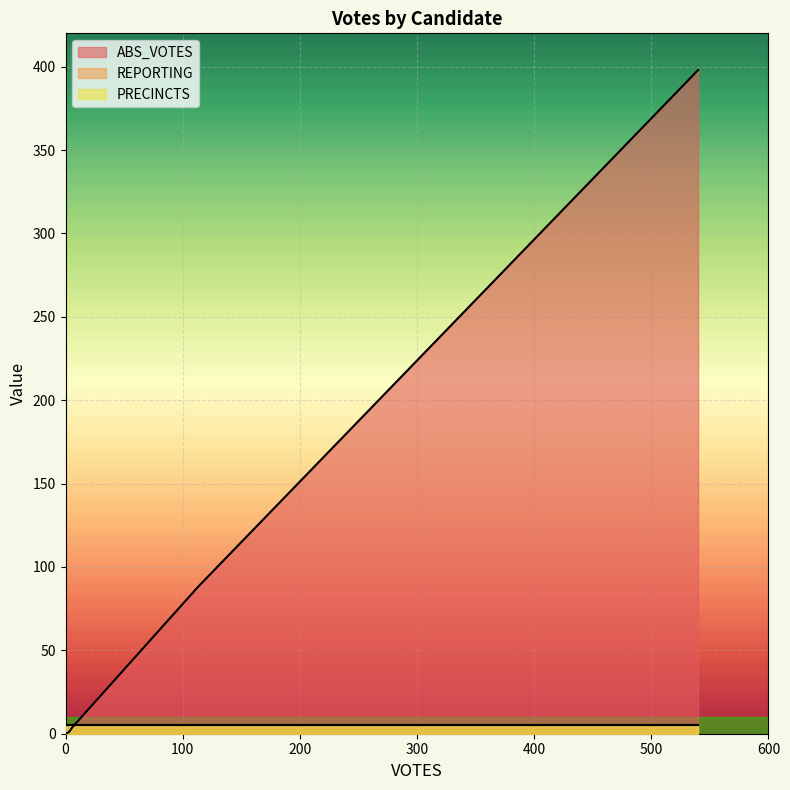

Does the chart display data point markers on the line(s)?

No